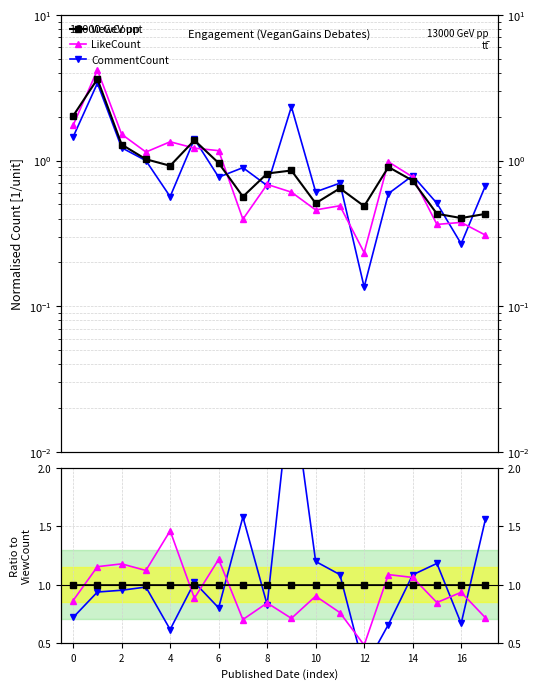

How many lines are shown in the chart?

3